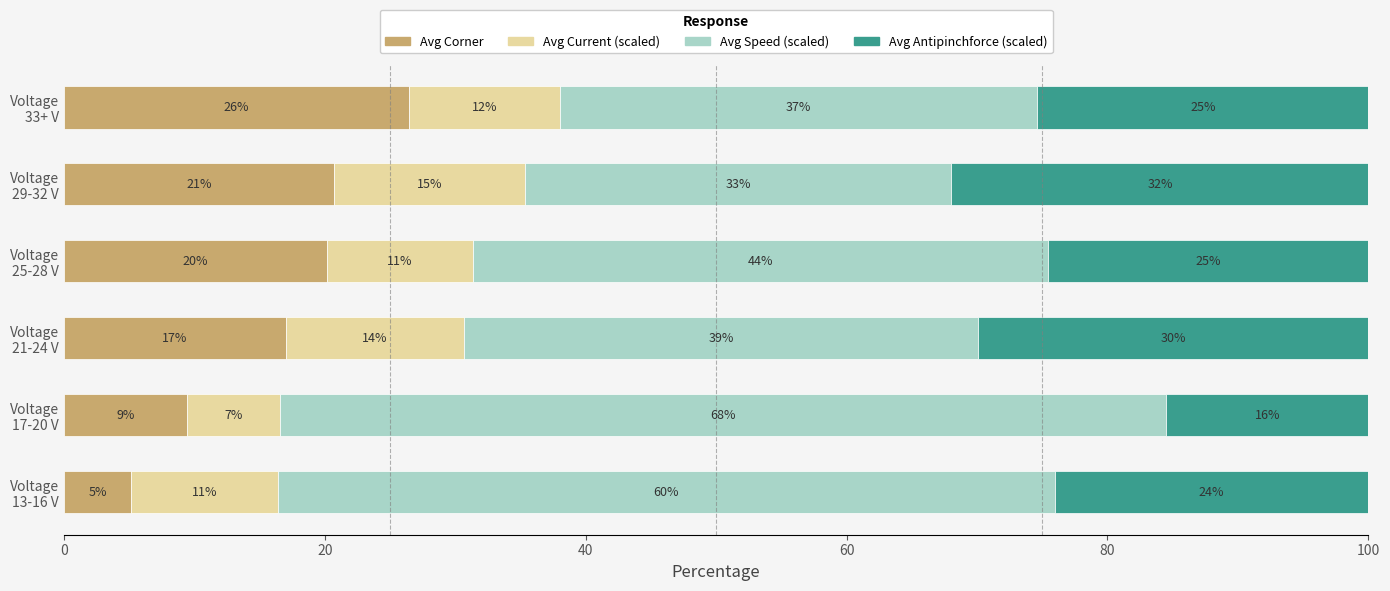

What is the value of the Avg Current (scaled) bar at the 1st from the left?

11.2